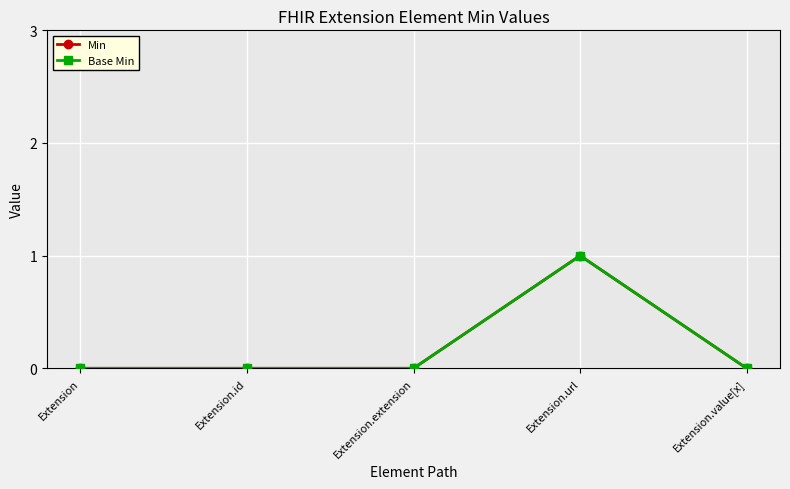

Reading right to left, extract all data points from this chart.

Min: Extension.value[x]=0	Extension.url=1	Extension.extension=0	Extension.id=0	Extension=0
Base Min: Extension.value[x]=0	Extension.url=1	Extension.extension=0	Extension.id=0	Extension=0